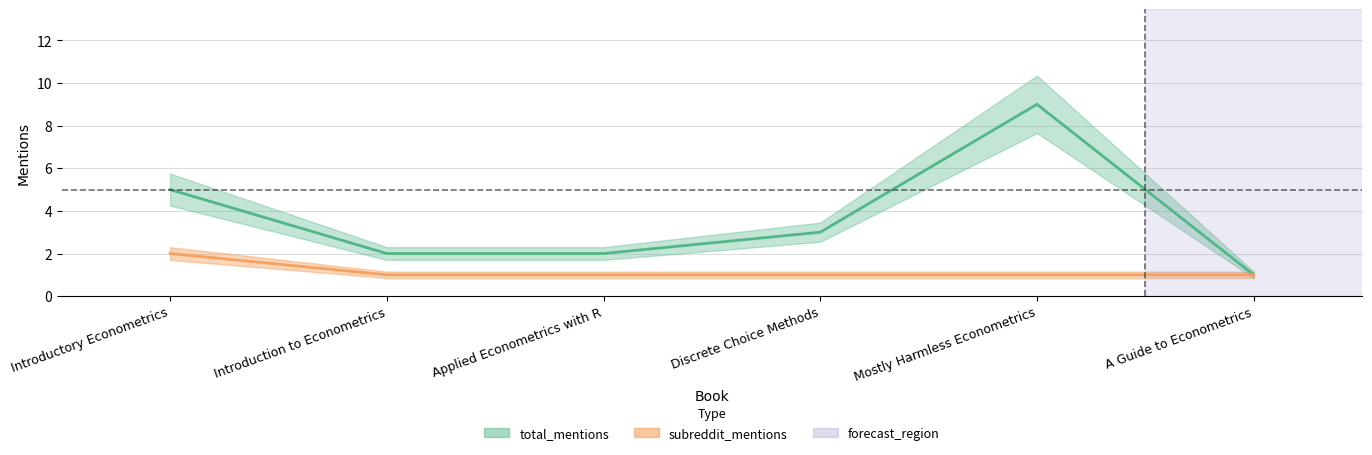

The total_mentions series shows 1 at A Guide to Econometrics. True or false?

False